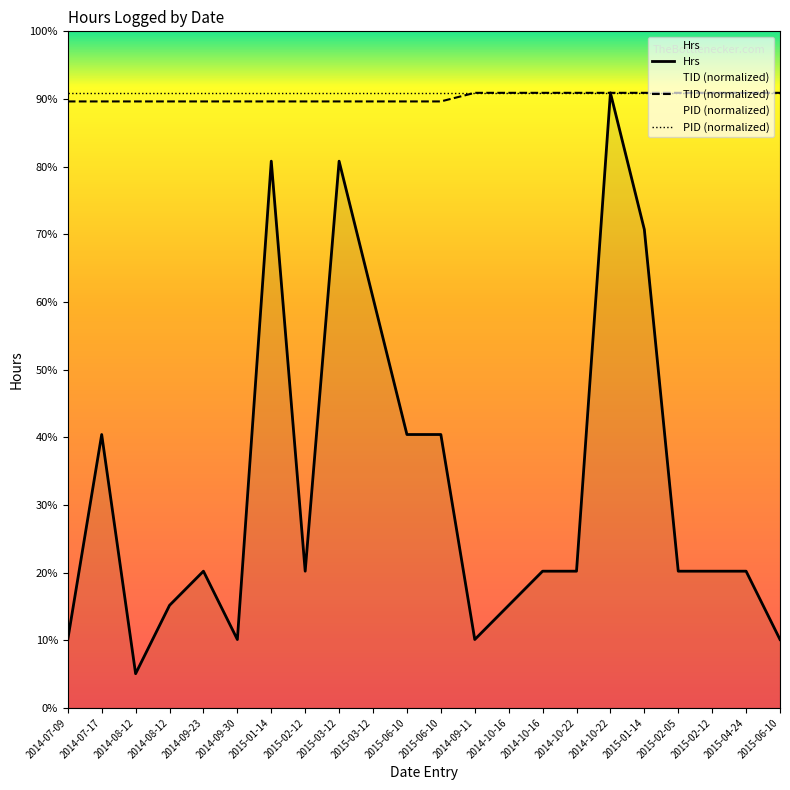

What is the minimum value shown in the chart?

0.5